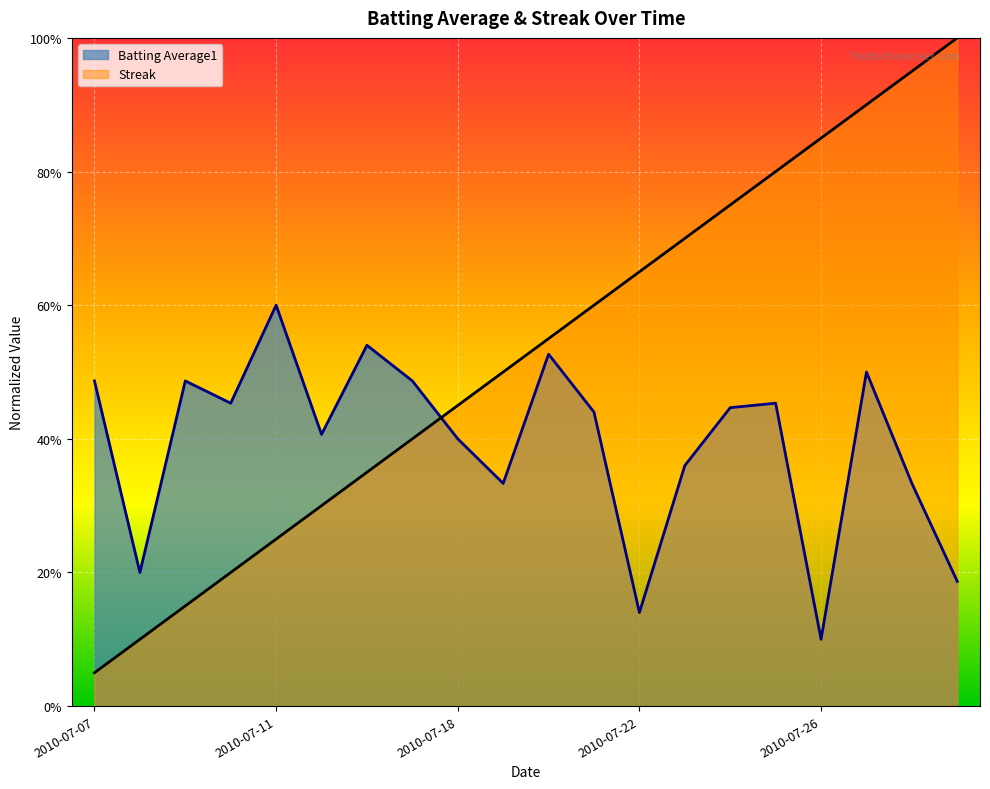

Reading left to right, extract all data points from this chart.

Batting Average1: 0.5	0.2	0.5	0.5	0.6	0.4	0.5	0.5	0.4	0.3	0.5	0.4	0.1	0.4	0.4	0.5	0.1	0.5	0.3	0.2
Streak: 0.1	0.1	0.1	0.2	0.2	0.3	0.3	0.4	0.5	0.5	0.6	0.6	0.7	0.7	0.8	0.8	0.8	0.9	0.9	1.0